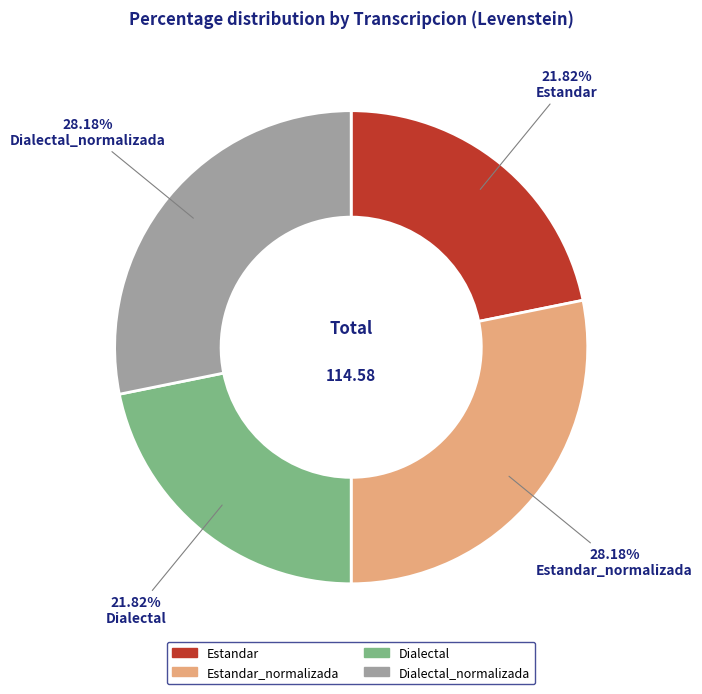

Is there a majority slice in this chart?

No